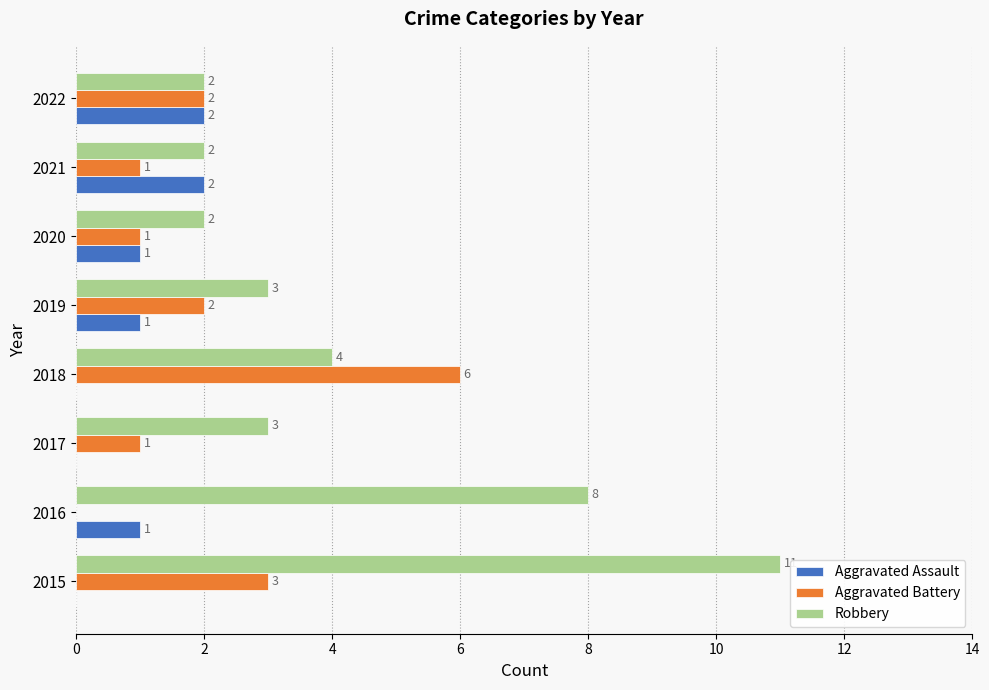

The Aggravated Assault series shows -1 at 2017. True or false?

False